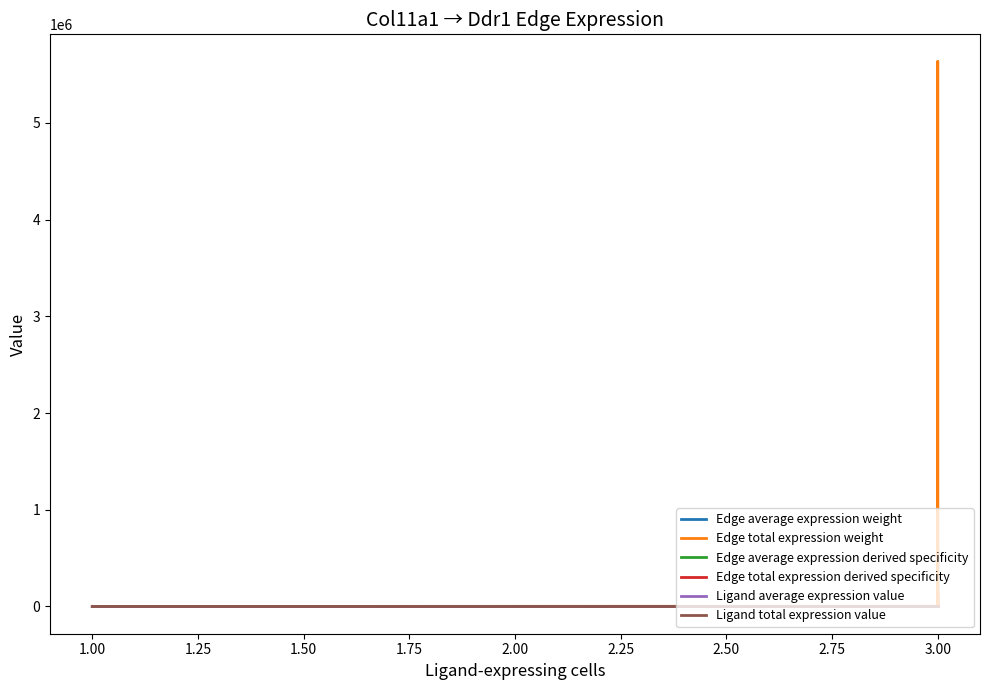

At how many categories does at least one series exceed 225224?

2